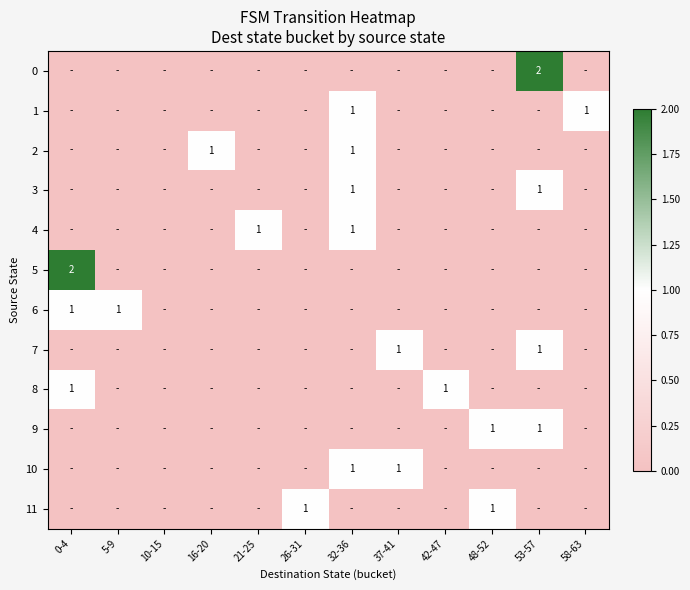

Is it true that 1 equals 1 at 32-36?

True